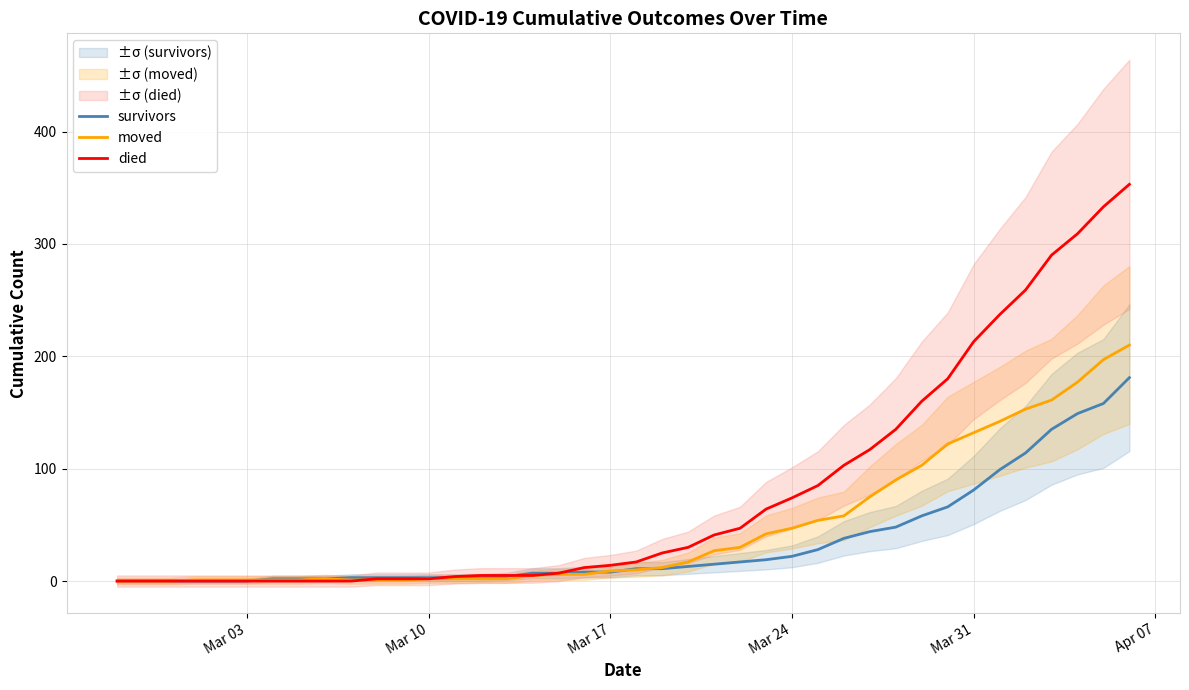

True or false: moved has a value of 65 at Mar 24.

False